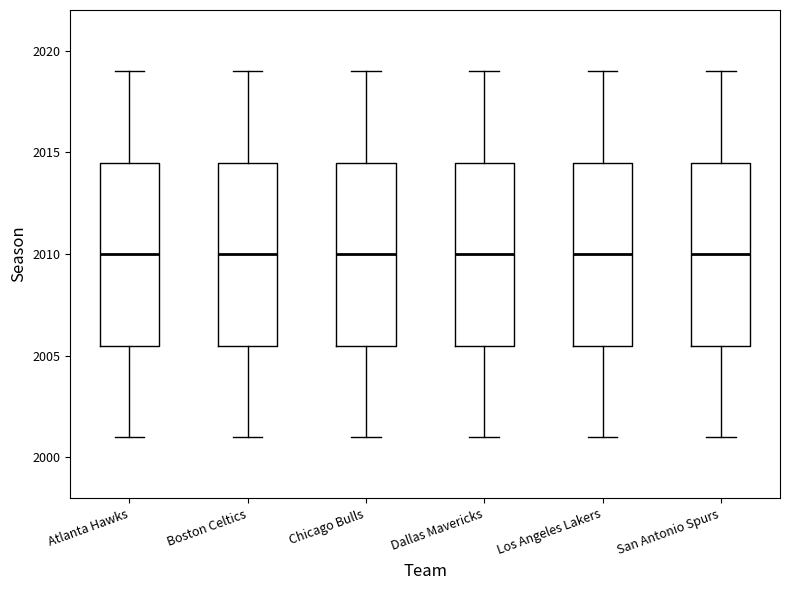

Reading left to right, transcribe this box plot: for each box, give where its median line is, the range the box spans, and where its two whiskers end, as read against the y-axis. The values are not printed on the chart, so give them approximately, as read against the axis.

Atlanta Hawks: median 2010.0, box 2005.5 to 2014.5, whiskers 2001.0 to 2019.0
Boston Celtics: median 2010.0, box 2005.5 to 2014.5, whiskers 2001.0 to 2019.0
Chicago Bulls: median 2010.0, box 2005.5 to 2014.5, whiskers 2001.0 to 2019.0
Dallas Mavericks: median 2010.0, box 2005.5 to 2014.5, whiskers 2001.0 to 2019.0
Los Angeles Lakers: median 2010.0, box 2005.5 to 2014.5, whiskers 2001.0 to 2019.0
San Antonio Spurs: median 2010.0, box 2005.5 to 2014.5, whiskers 2001.0 to 2019.0